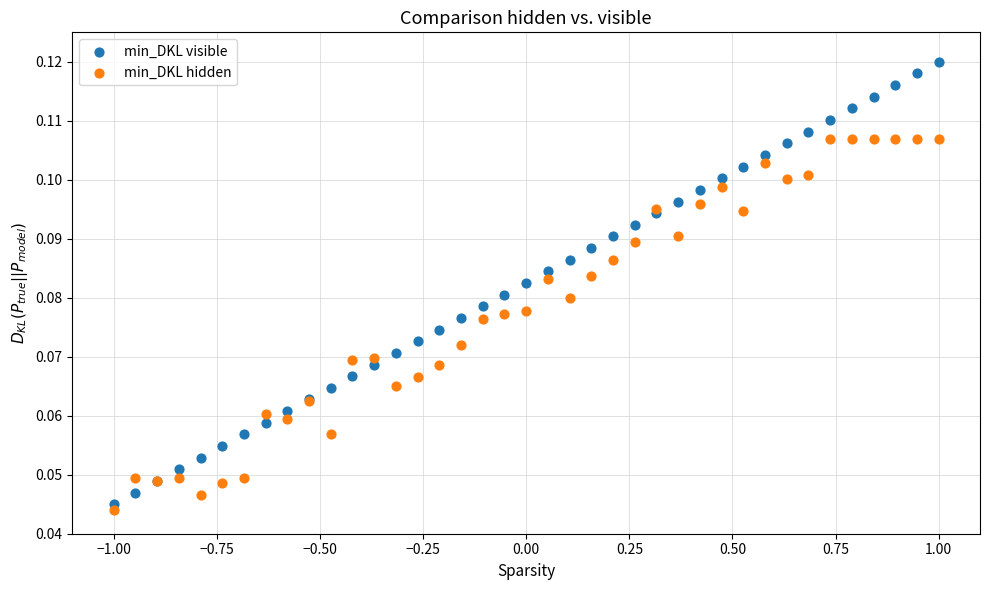

Which series contains the highest Y value?

min_DKL visible